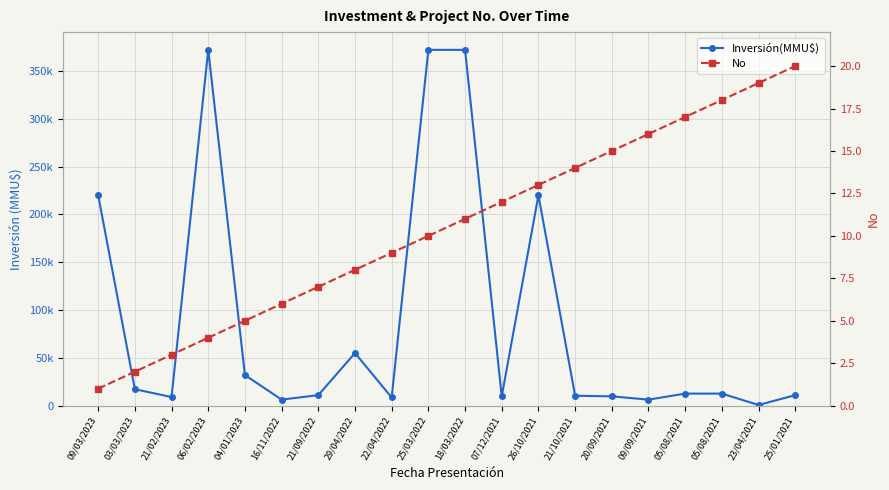

Is it true that Inversión(MMU$) equals 220000 at 26/10/2021?

True